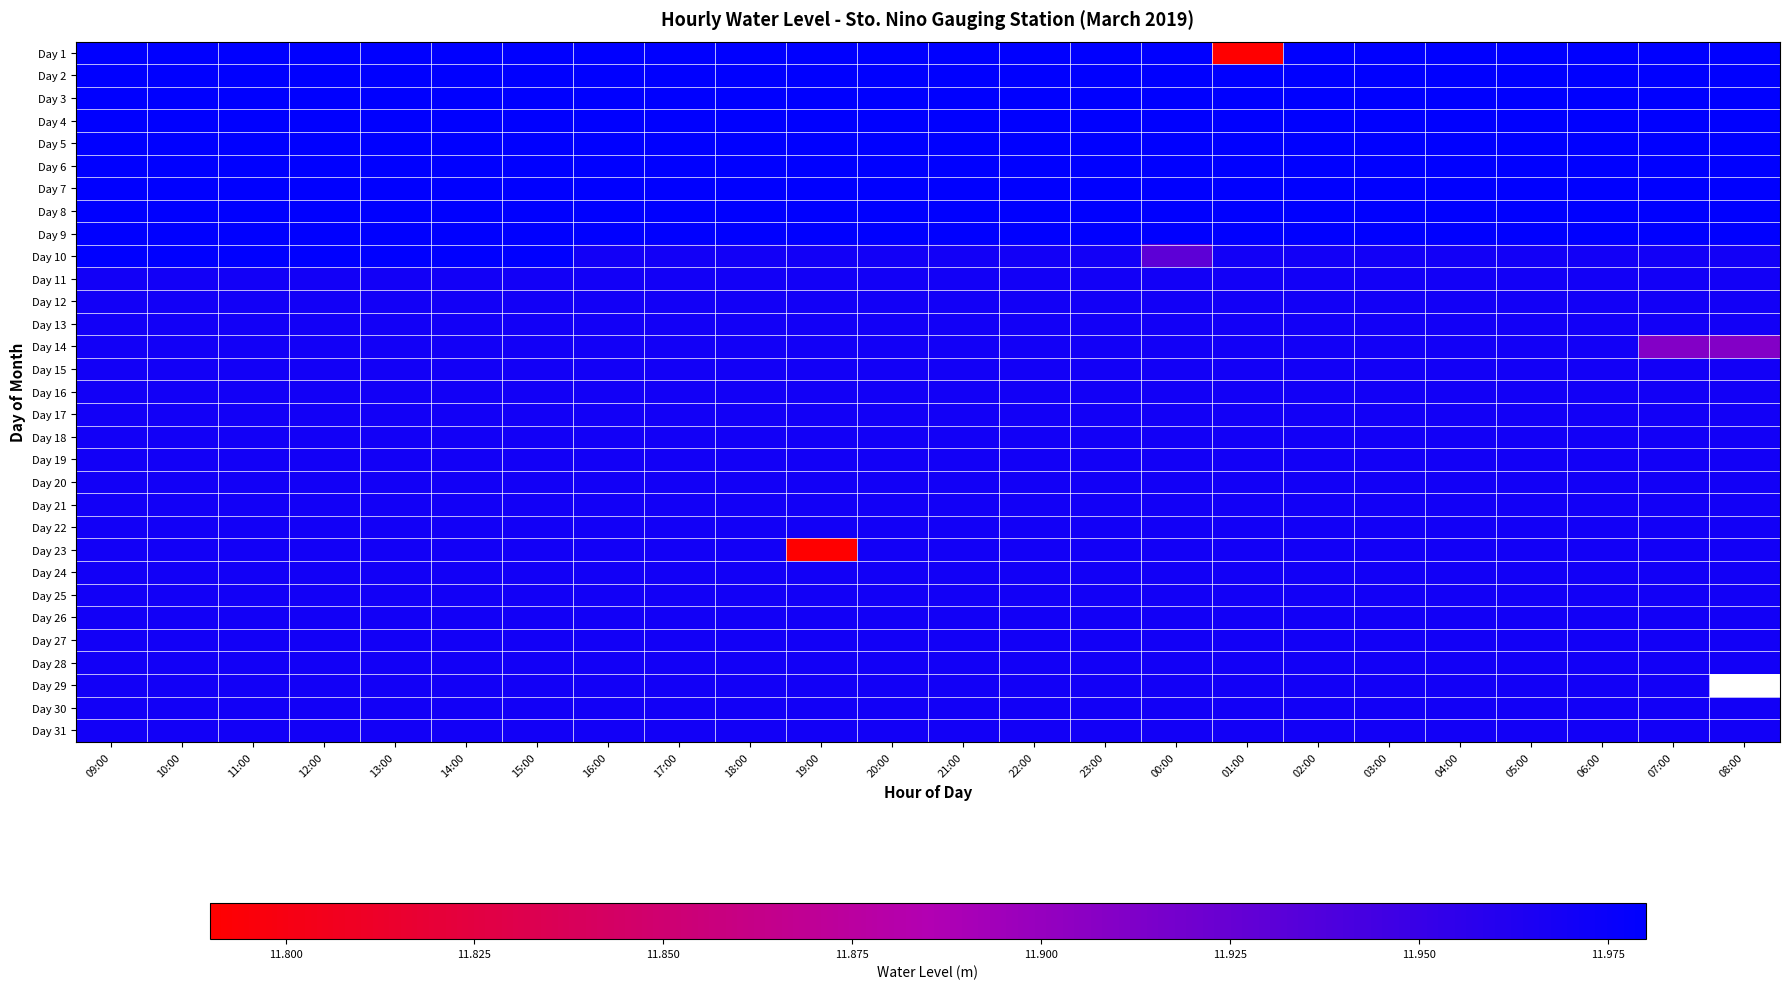

How many data points does each series have?

24